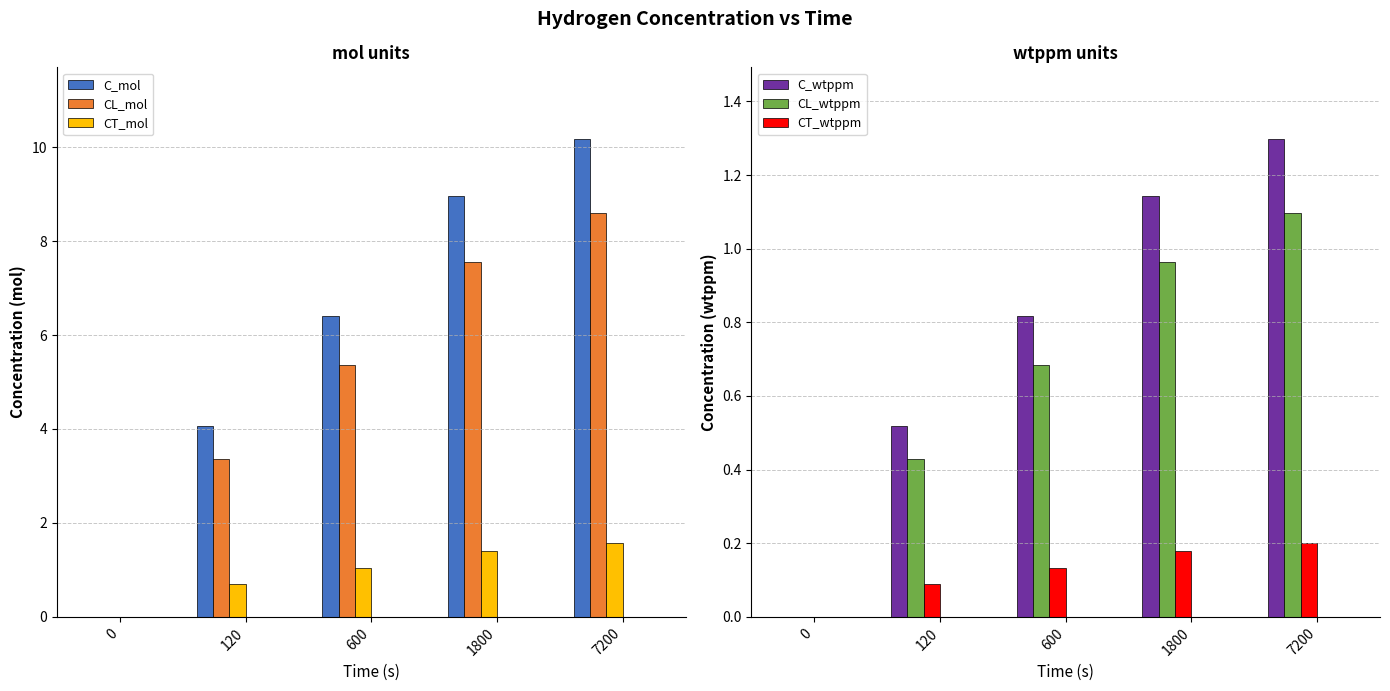

Where is C_mol nearest to the value 5?

120